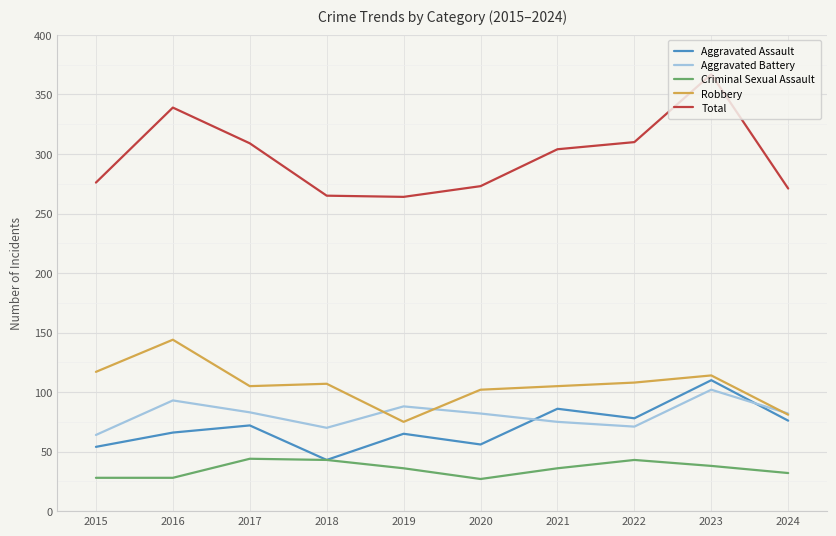

How many lines are shown in the chart?

5